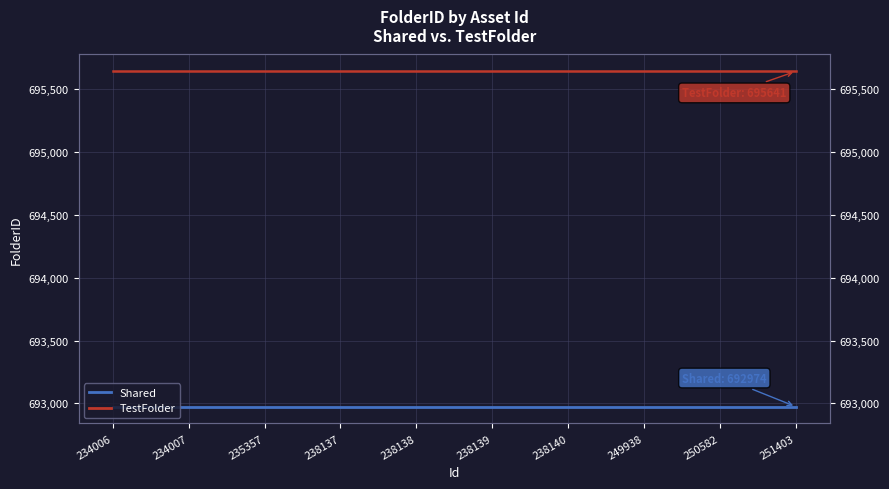

Read the TestFolder value at 238139.

695641